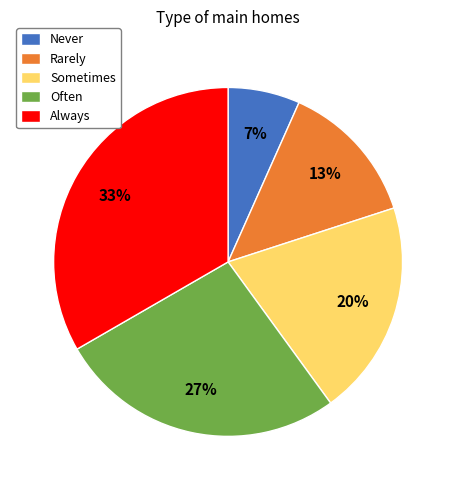

Which slice is the smallest?

Never